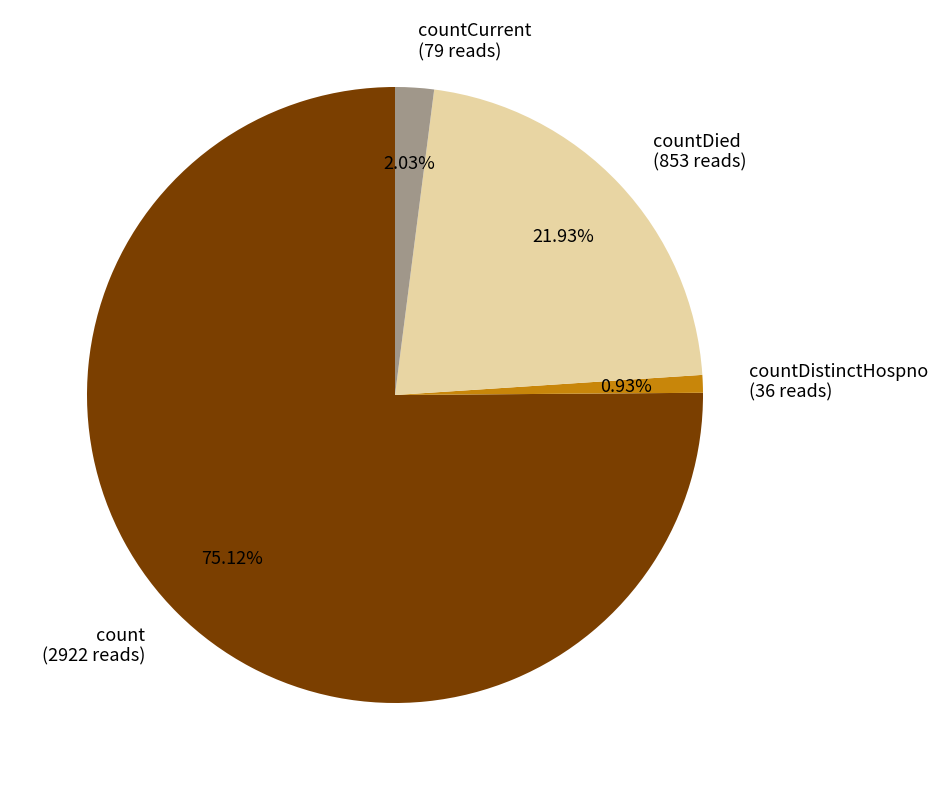

Combined, do countDied (853 reads) and countCurrent (79 reads) account for over 50%?

No